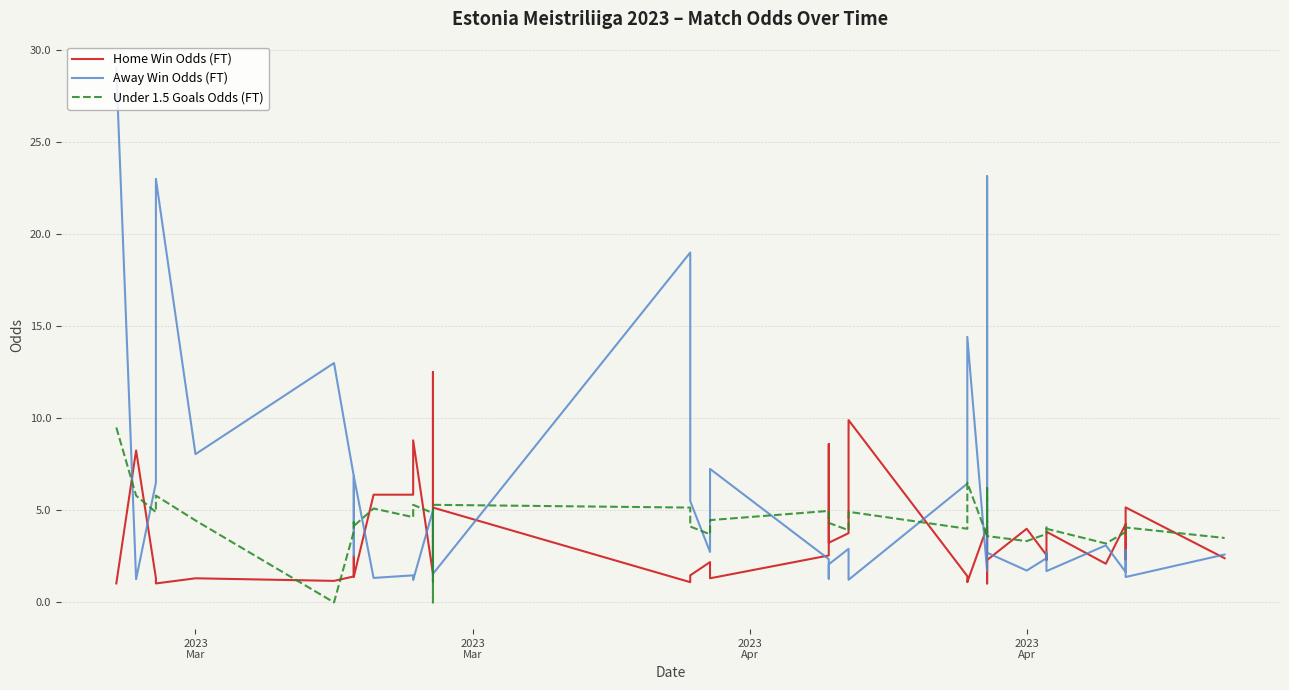

At which label does Under 1.5 Goals Odds (FT) first exceed 4?

2023
Mar